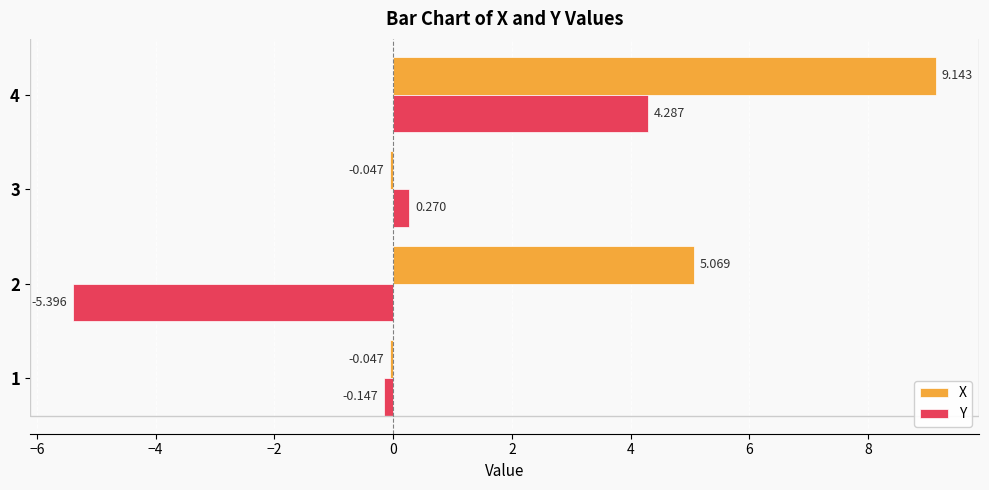

Is the value of Y at 4 greater than the value of X at 1?

Yes